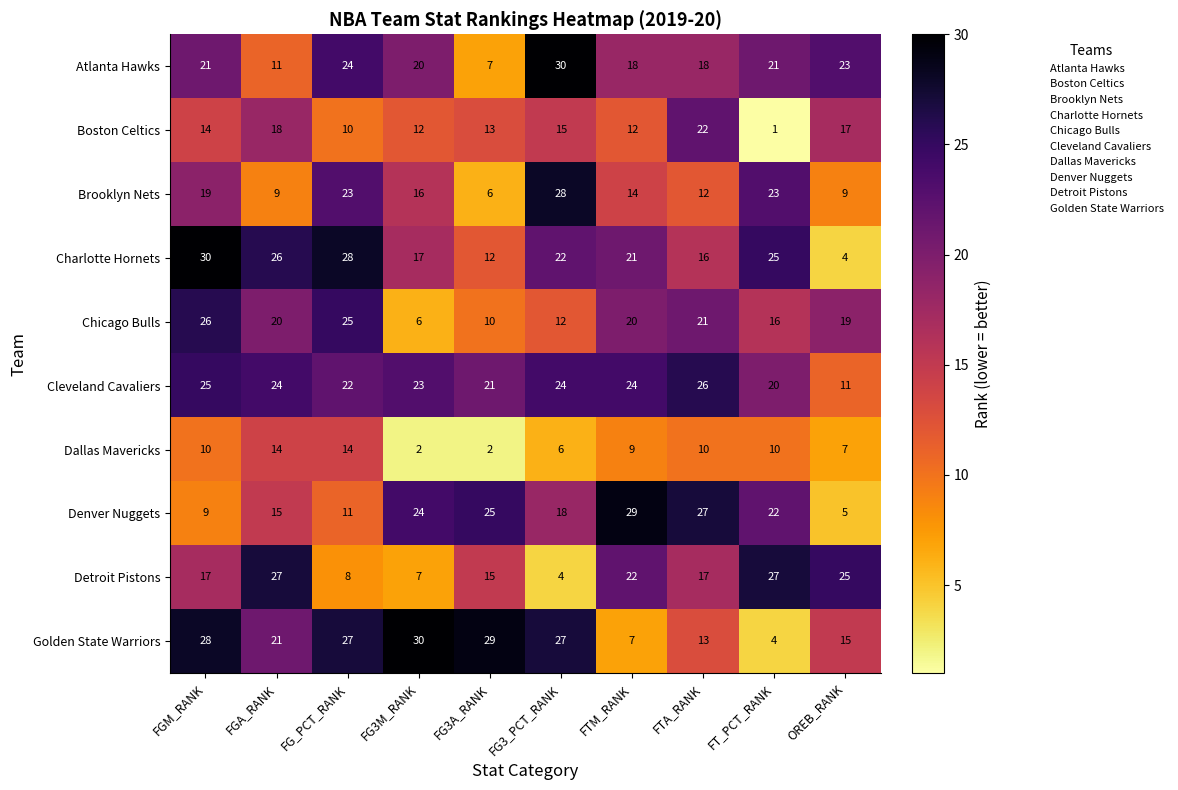

What is the difference between the Cleveland Cavaliers values at FGM_RANK and FG_PCT_RANK?

3